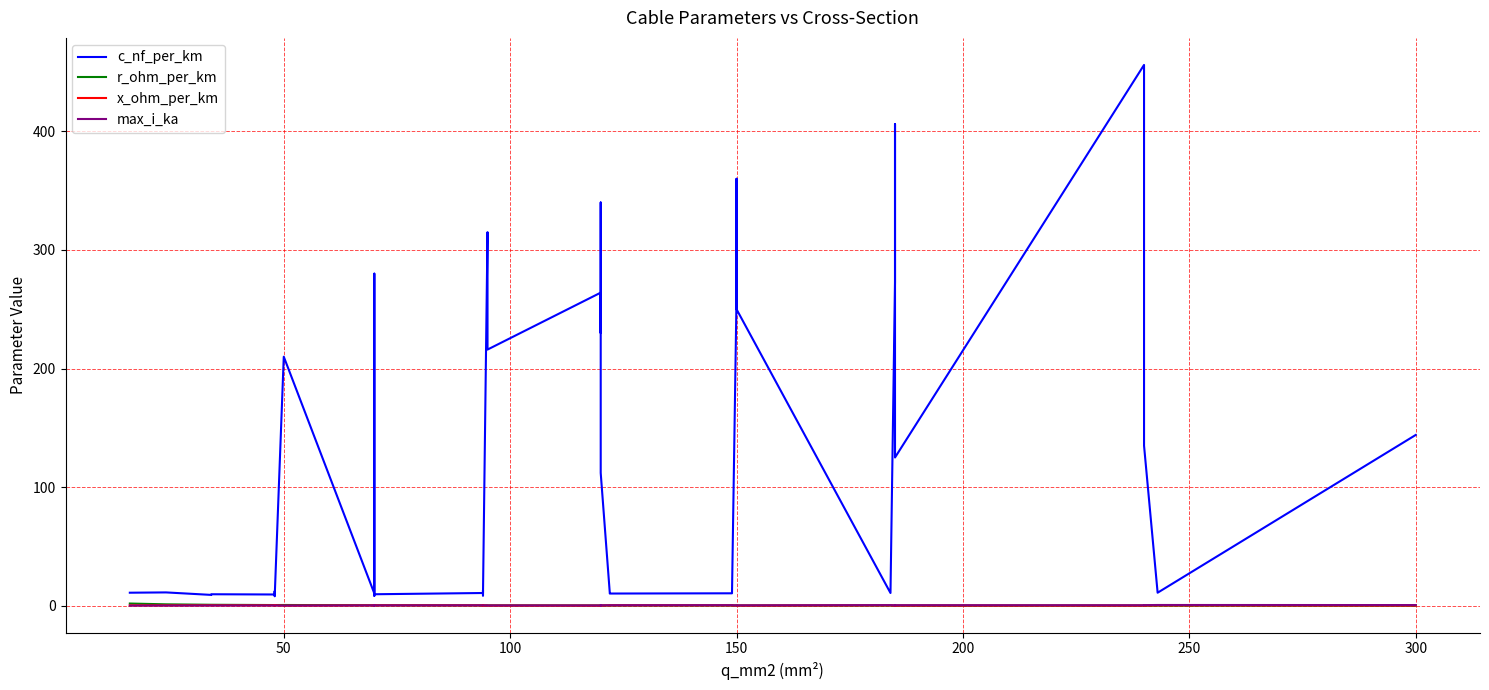

The c_nf_per_km series shows 347.4 at 50. True or false?

False